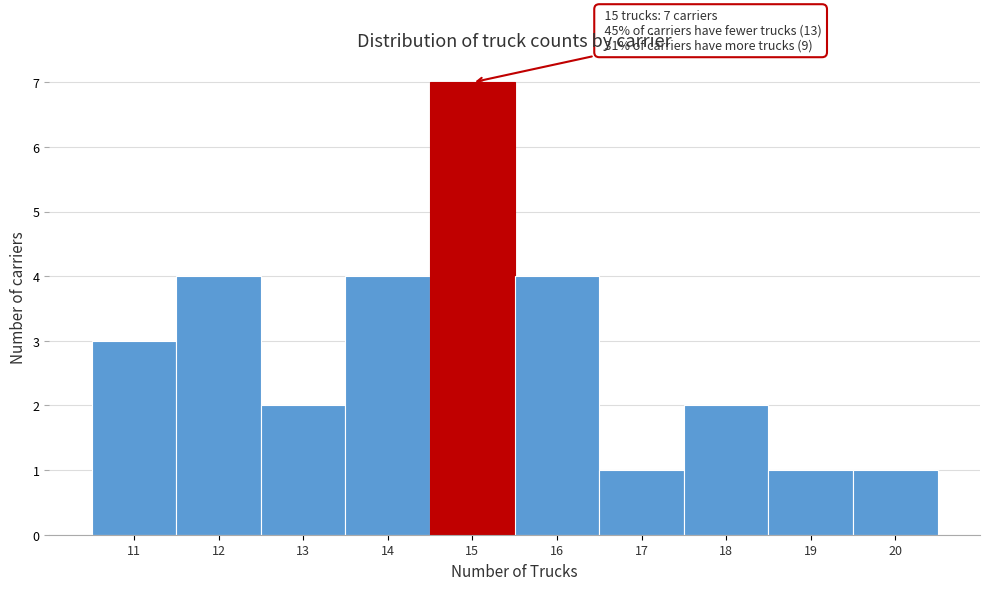

Over which range of the x-axis is the bar tallest?

14.5 to 15.5